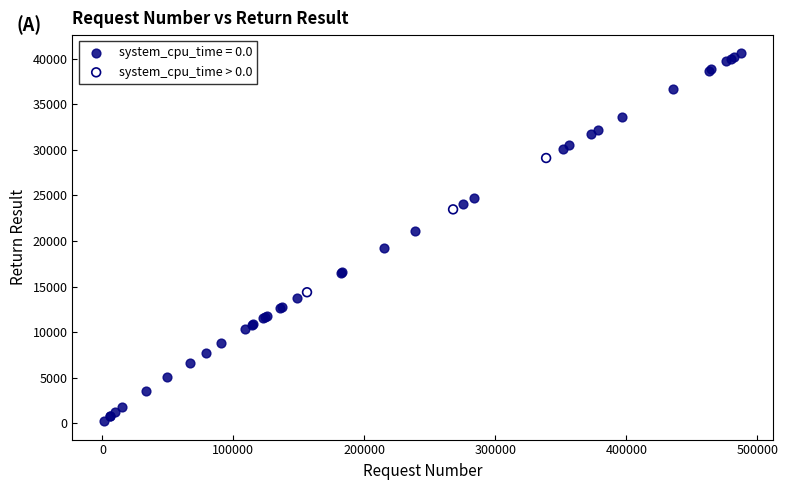

Which series has the largest Y range (max minus min)?

system_cpu_time = 0.0